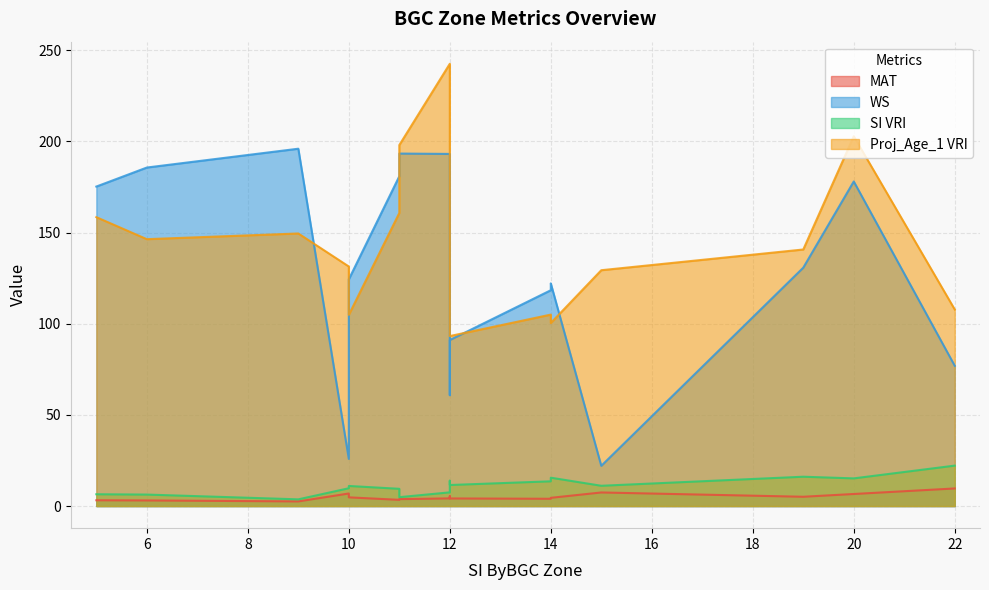

In Proj_Age_1 VRI, how many points are lower than both neighbors (excluding endpoints)?

4